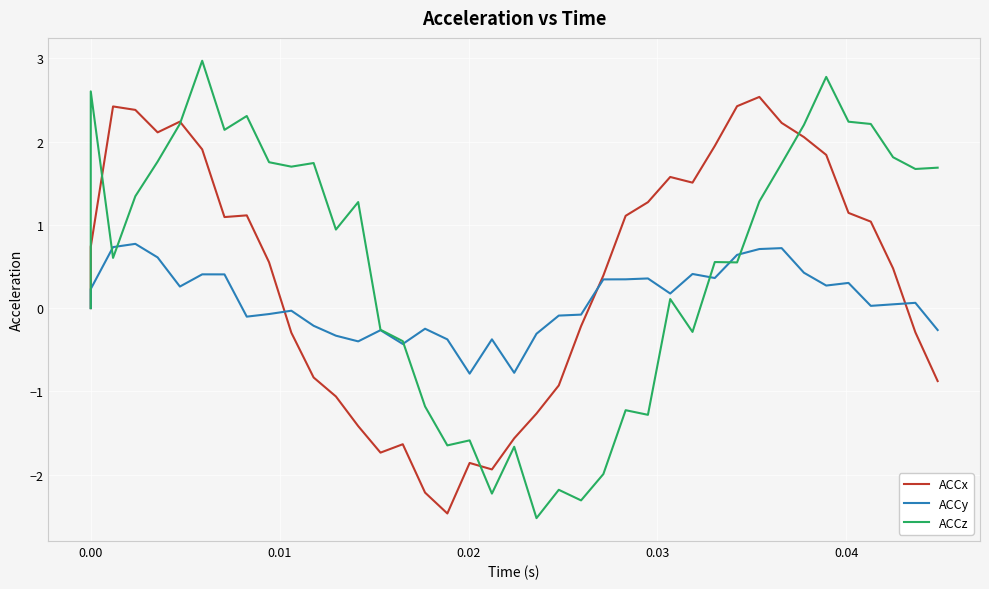

What is the average value of the ACCz series?

0.5